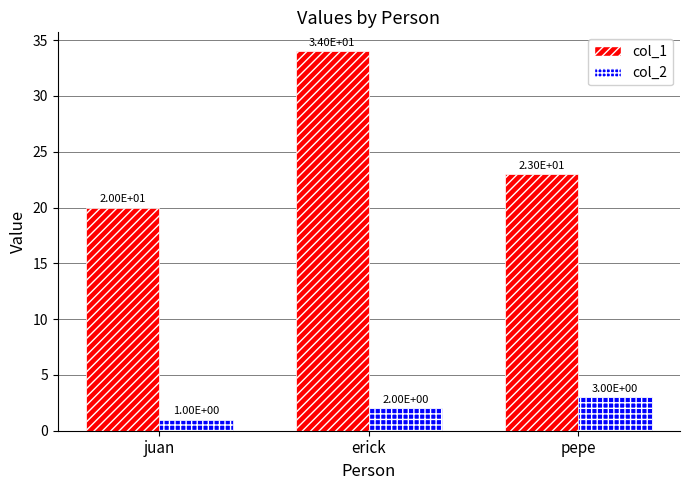

What is the sum of the col_2 values at erick and pepe?

5